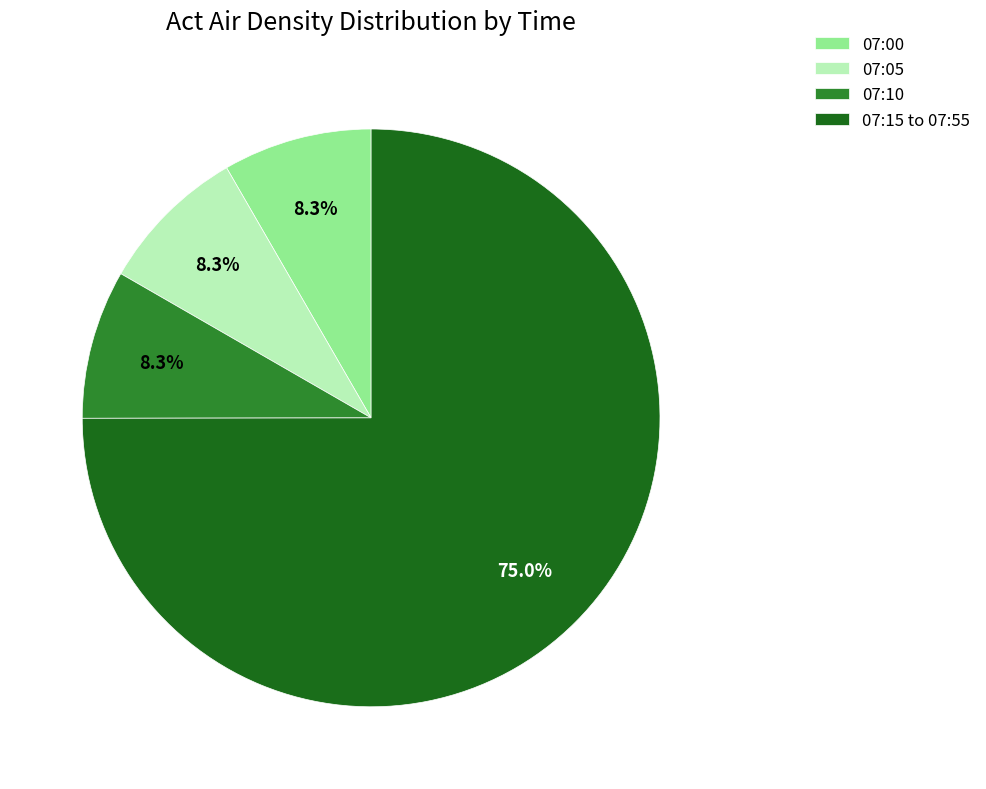

What percentage is the 07:00 slice, to the nearest percent?

8%